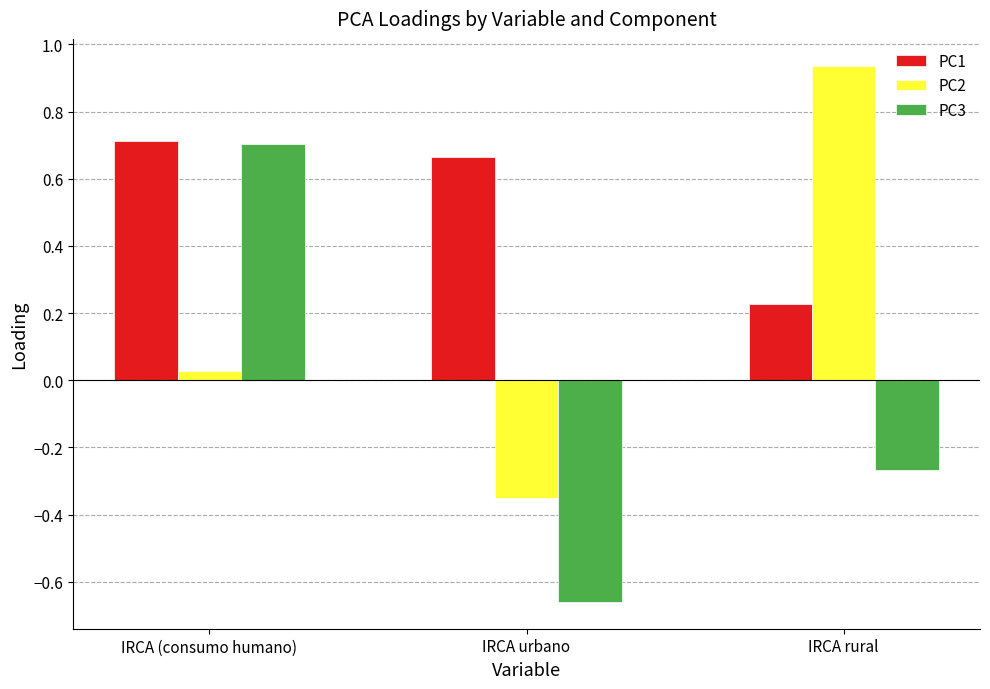

Which series has the largest total across all categories?

PC1